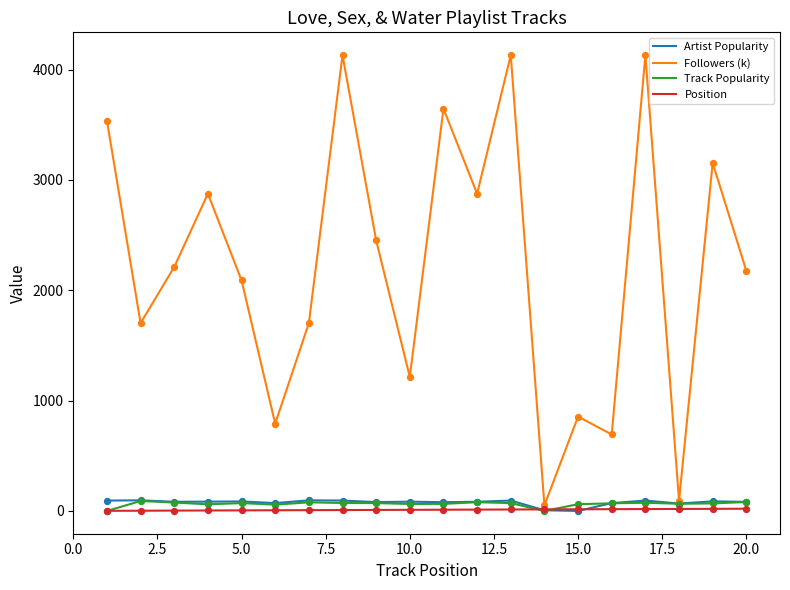

Which series has the widest spread of values?

Followers (k)